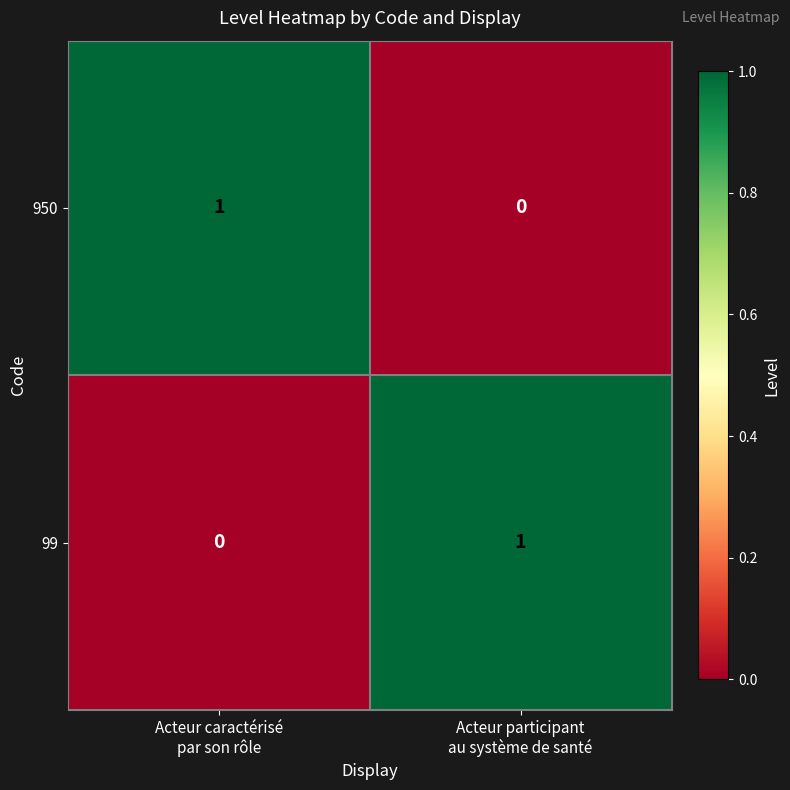

How many data points in 99 are less than 1?

1